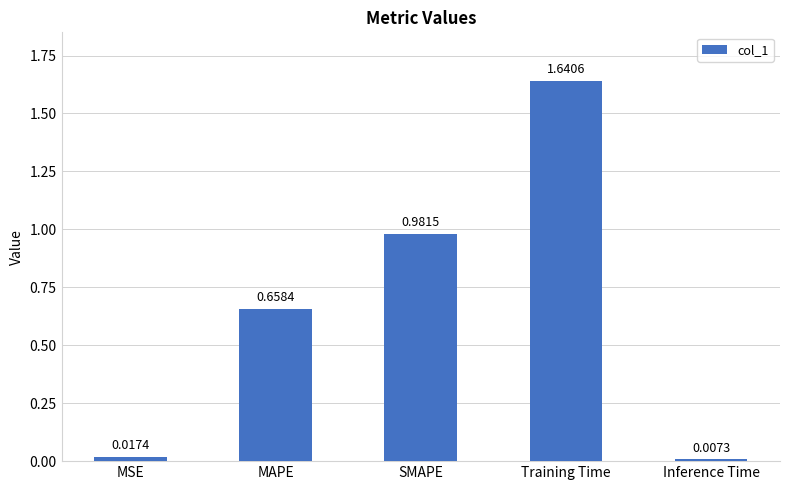

What is the label of the 2nd bar from the right?

Training Time